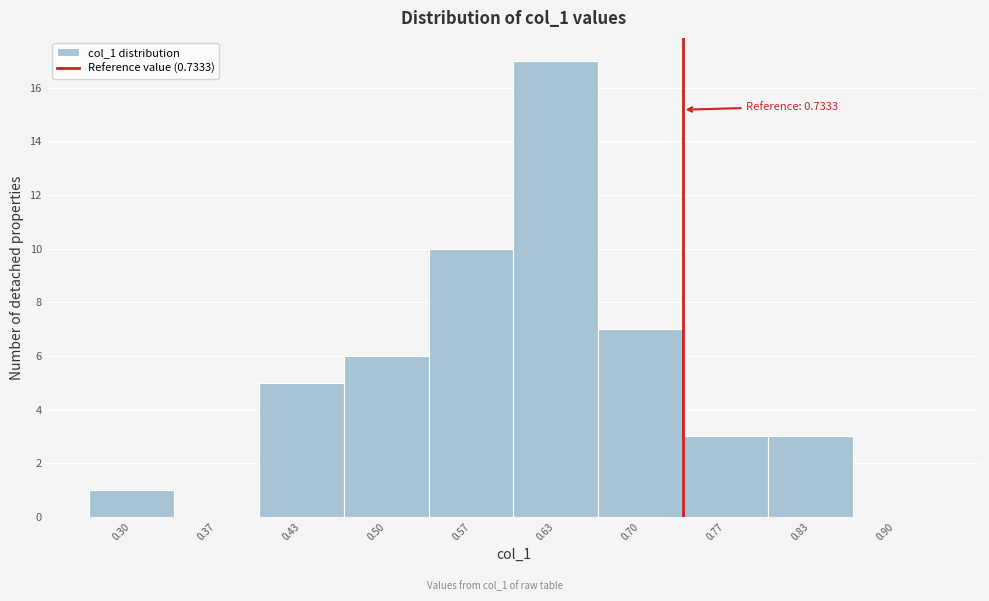

Which range on the x-axis has the tallest bar?

0.60 to 0.67